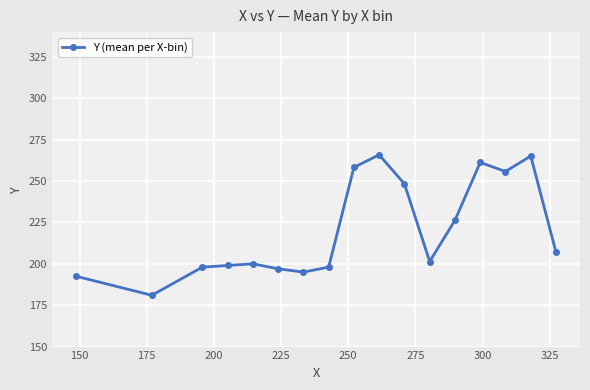

What is the sum of all values?

3749.8